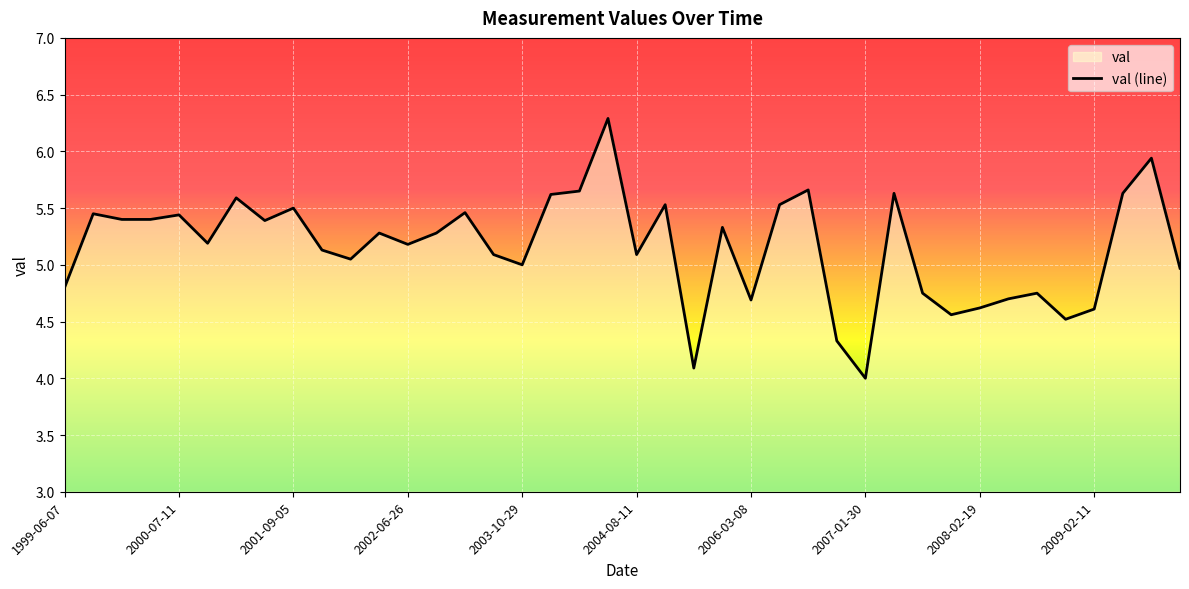

What is the maximum value shown in the chart?

6.3